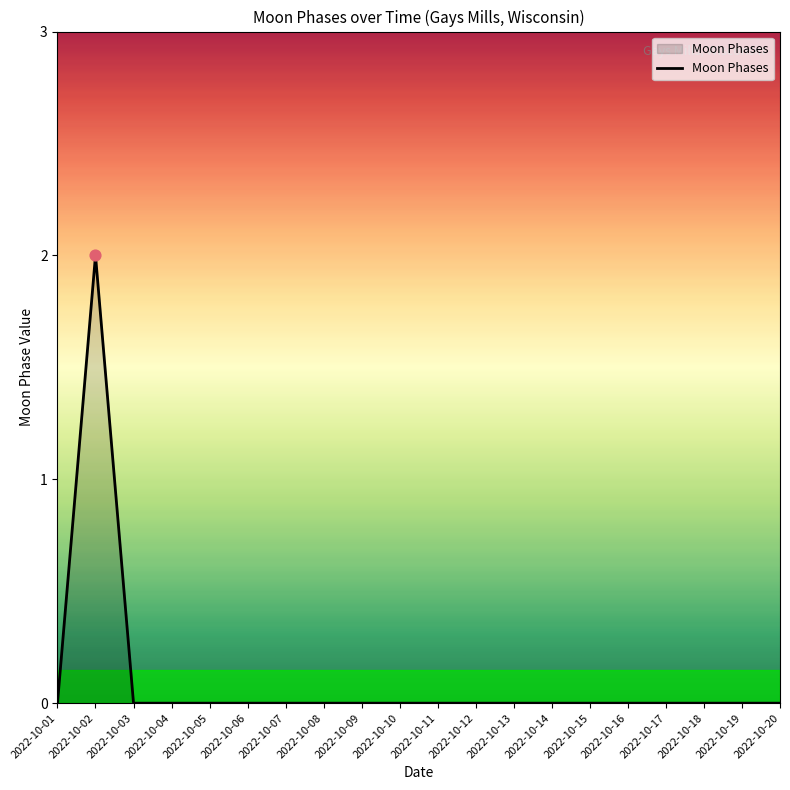

The chart shows a value of 0 at 2022-10-07. True or false?

True